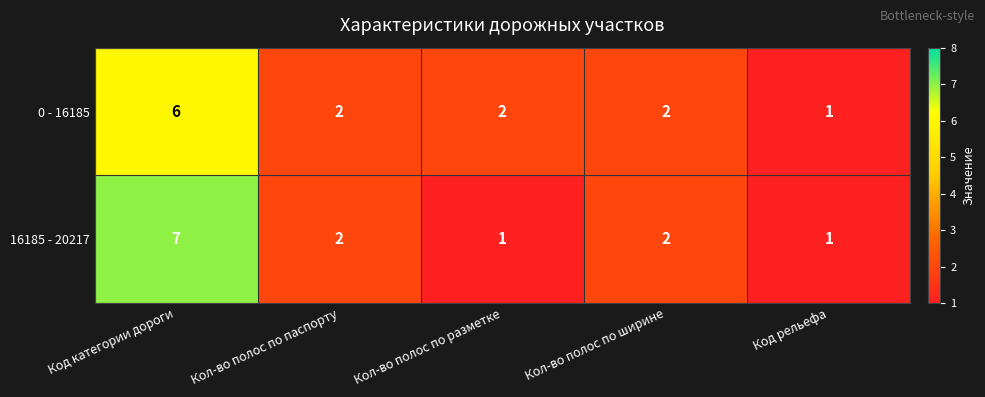

At how many categories does at least one series exceed 5?

1